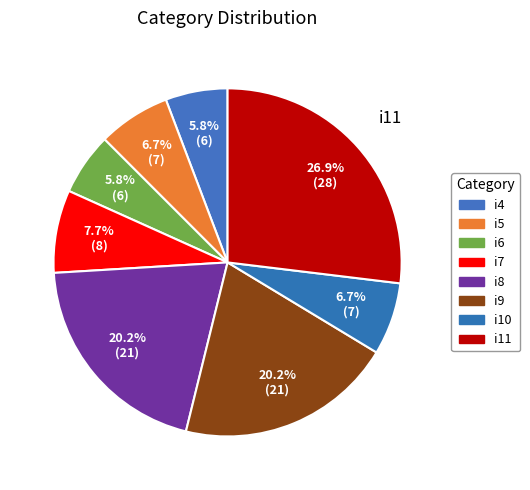

What percentage is the i10 slice, to the nearest percent?

7%